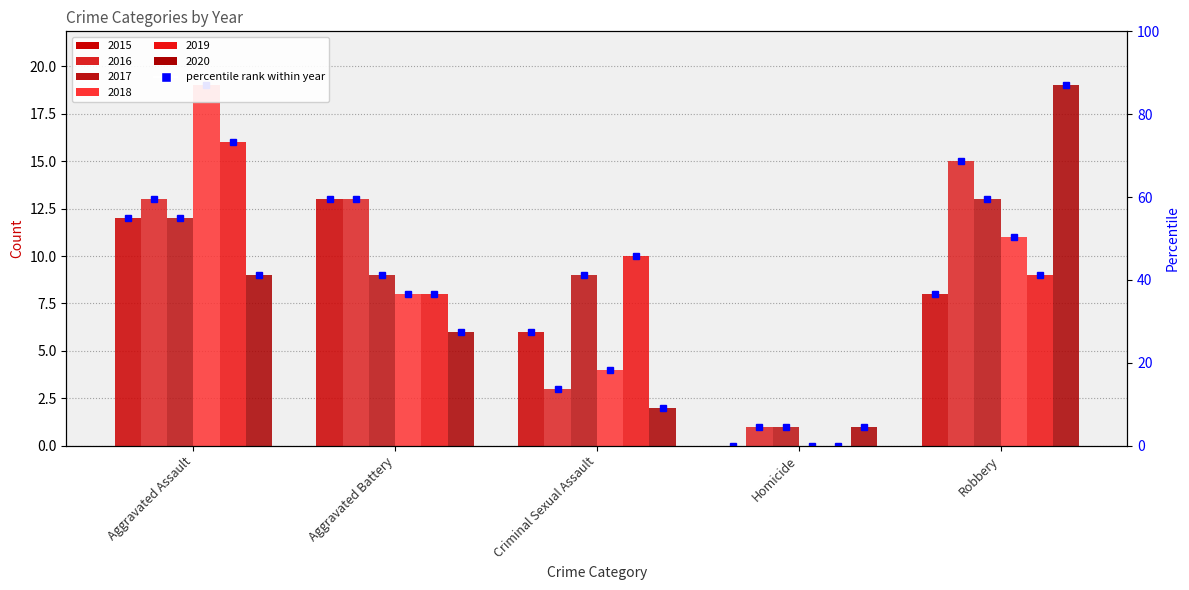

Rank the categories by 2017 value from lowest to highest.

Homicide, Aggravated Battery, Criminal Sexual Assault, Aggravated Assault, Robbery